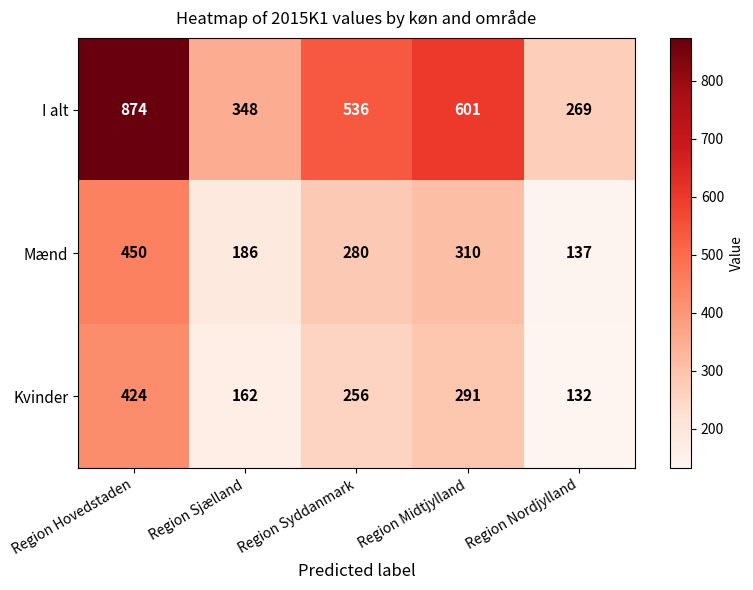

Reading right to left, extract all data points from this chart.

I alt: 269	601	536	348	874
Mænd: 137	310	280	186	450
Kvinder: 132	291	256	162	424